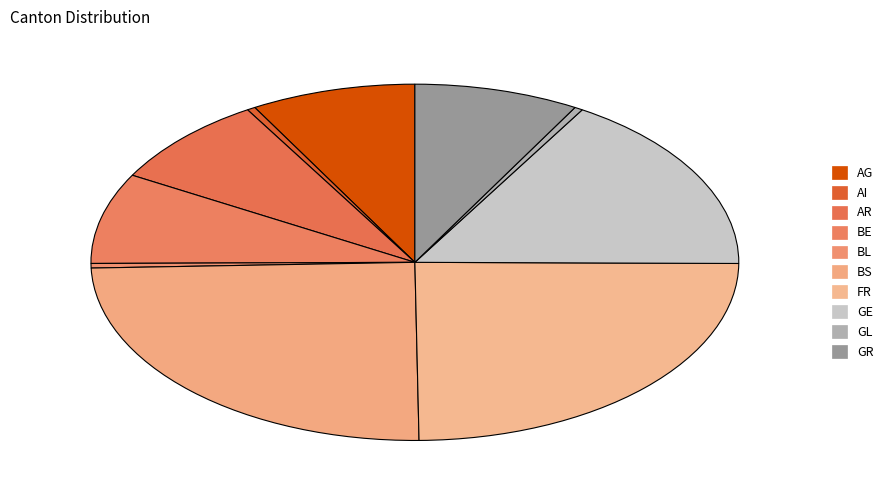

How many segments does this pie chart have?

10